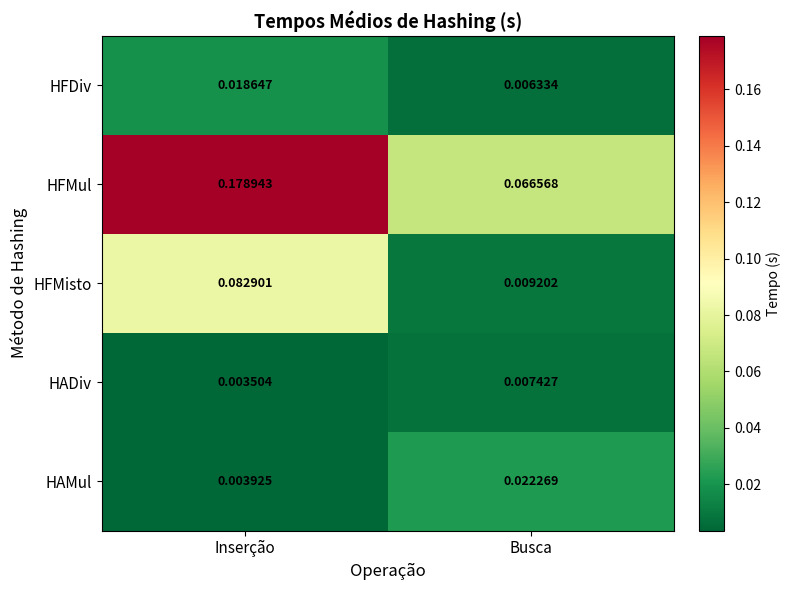

List the series in order of their peak value, lowest first.

HADiv, HFDiv, HAMul, HFMisto, HFMul